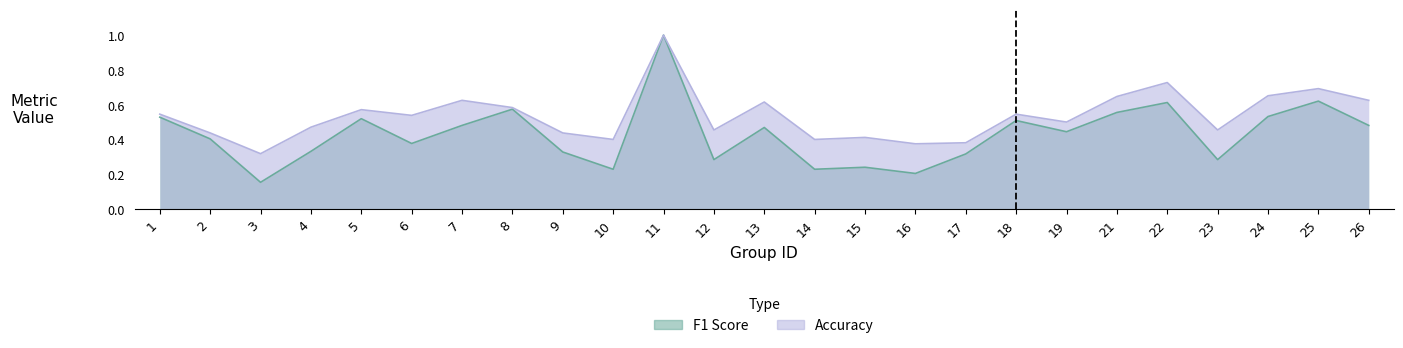

What is the difference between the f1 values at 9 and 2?

0.1